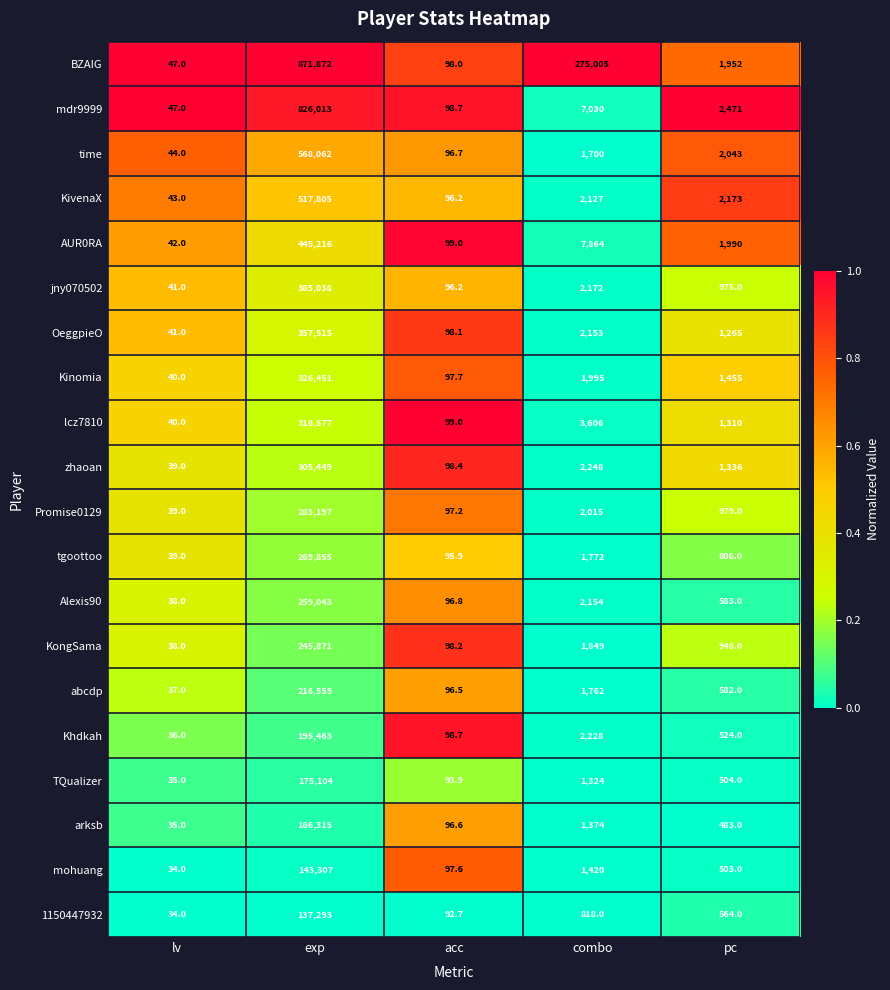

What is the greatest value displayed?

871872.0